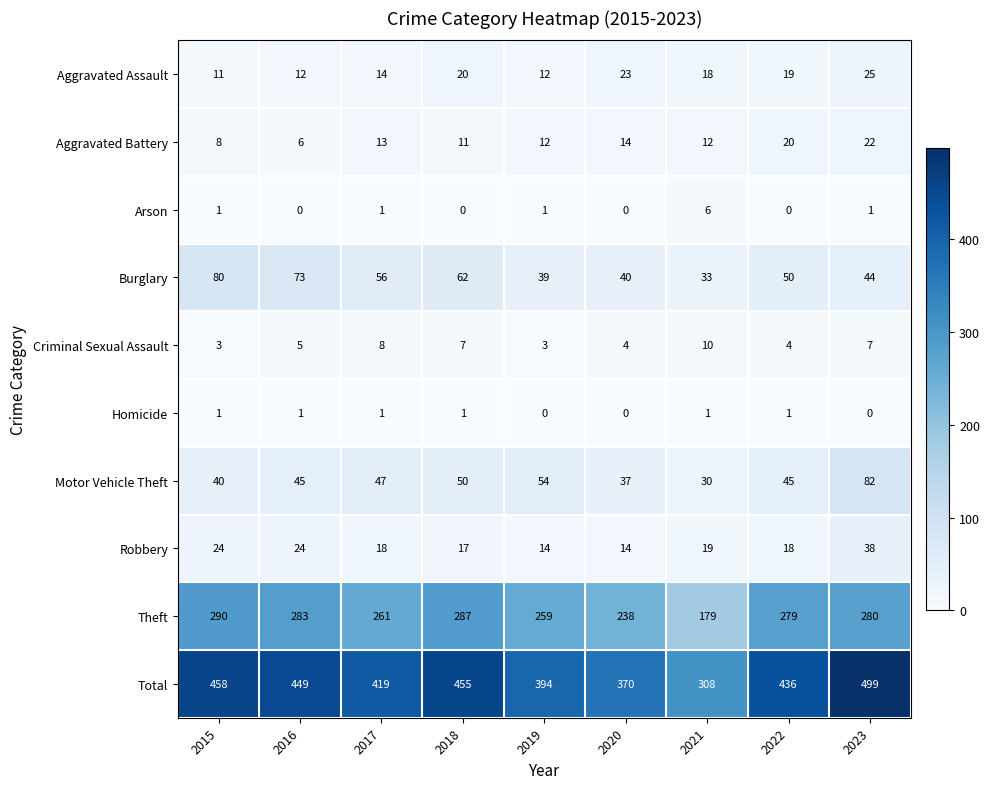

At how many categories does at least one series exceed 480?

1